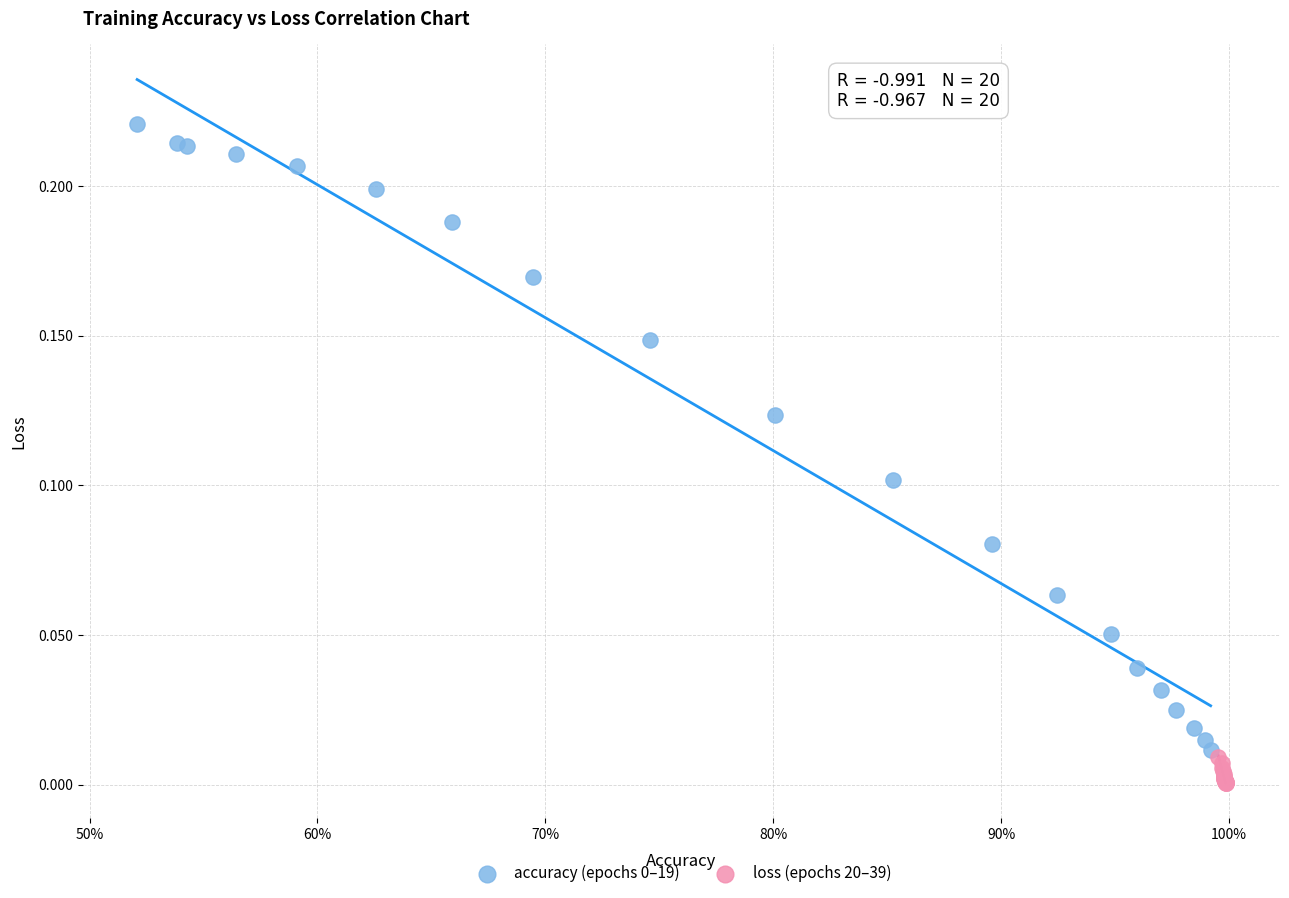

Which series reaches the minimum Y coordinate?

loss (epochs 20–39)